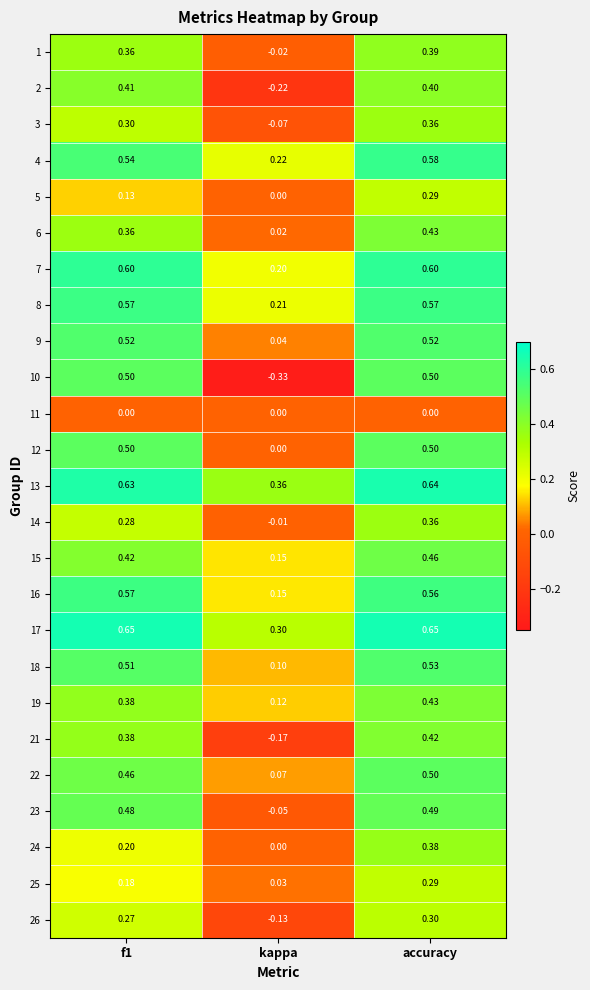

At which category is the sum across all series the highest?

accuracy